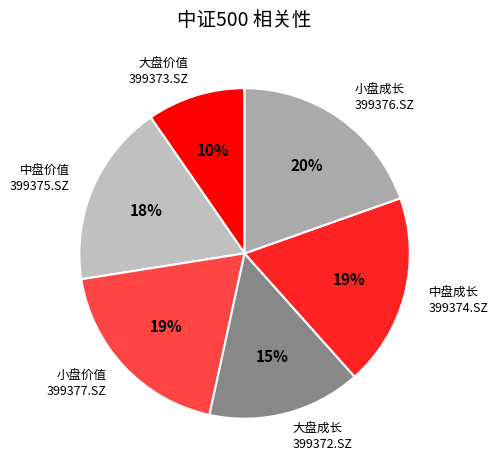

True or false: 中盘价值 399375.SZ accounts for 18% of the total.

True